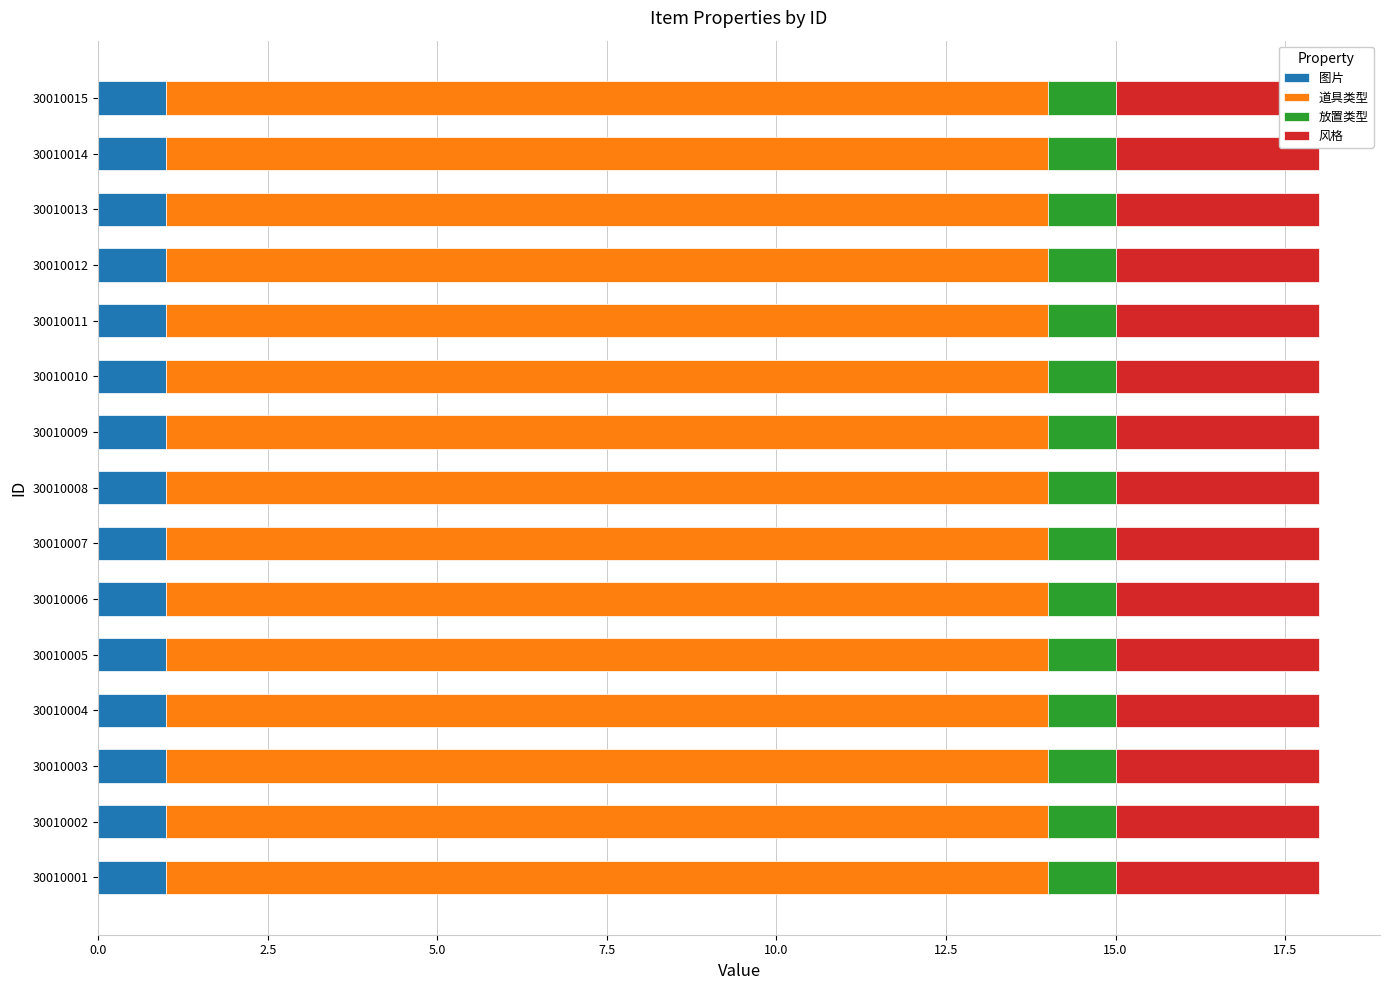

The value of 道具类型 at 30010008 is 23. True or false?

False